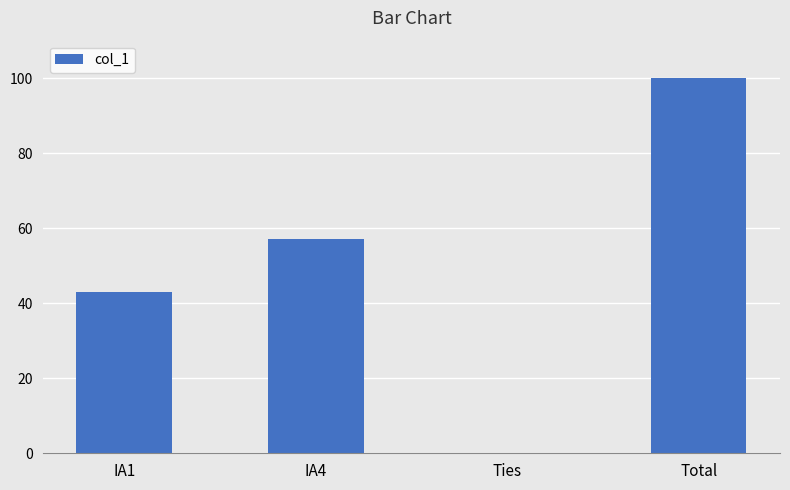

What value does the data have at IA4?

57